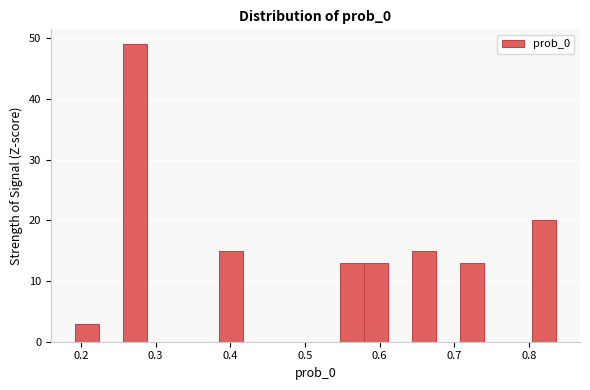

Read against the x-axis, roughly where is the centre of the tallest bar?

0.27